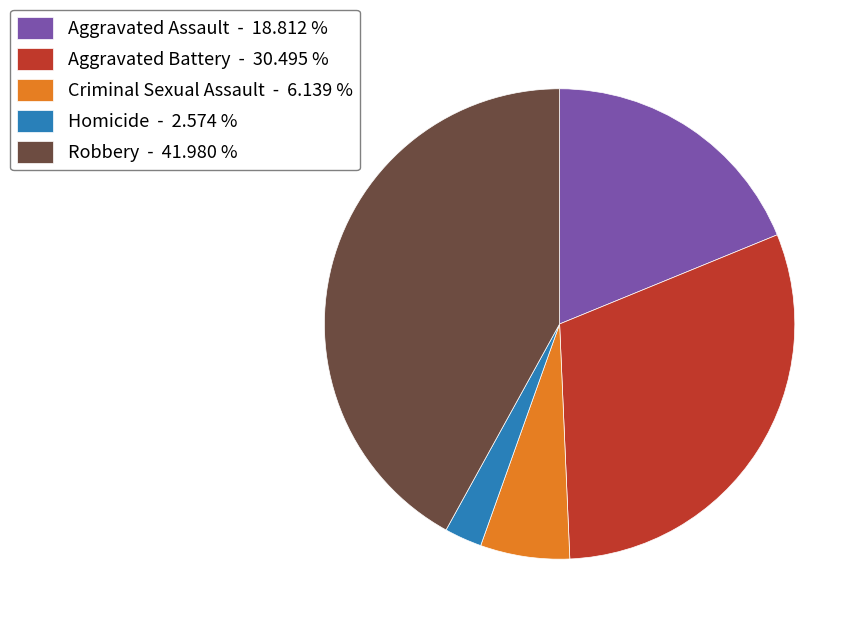

The Aggravated Assault slice represents 19% of the pie. True or false?

True